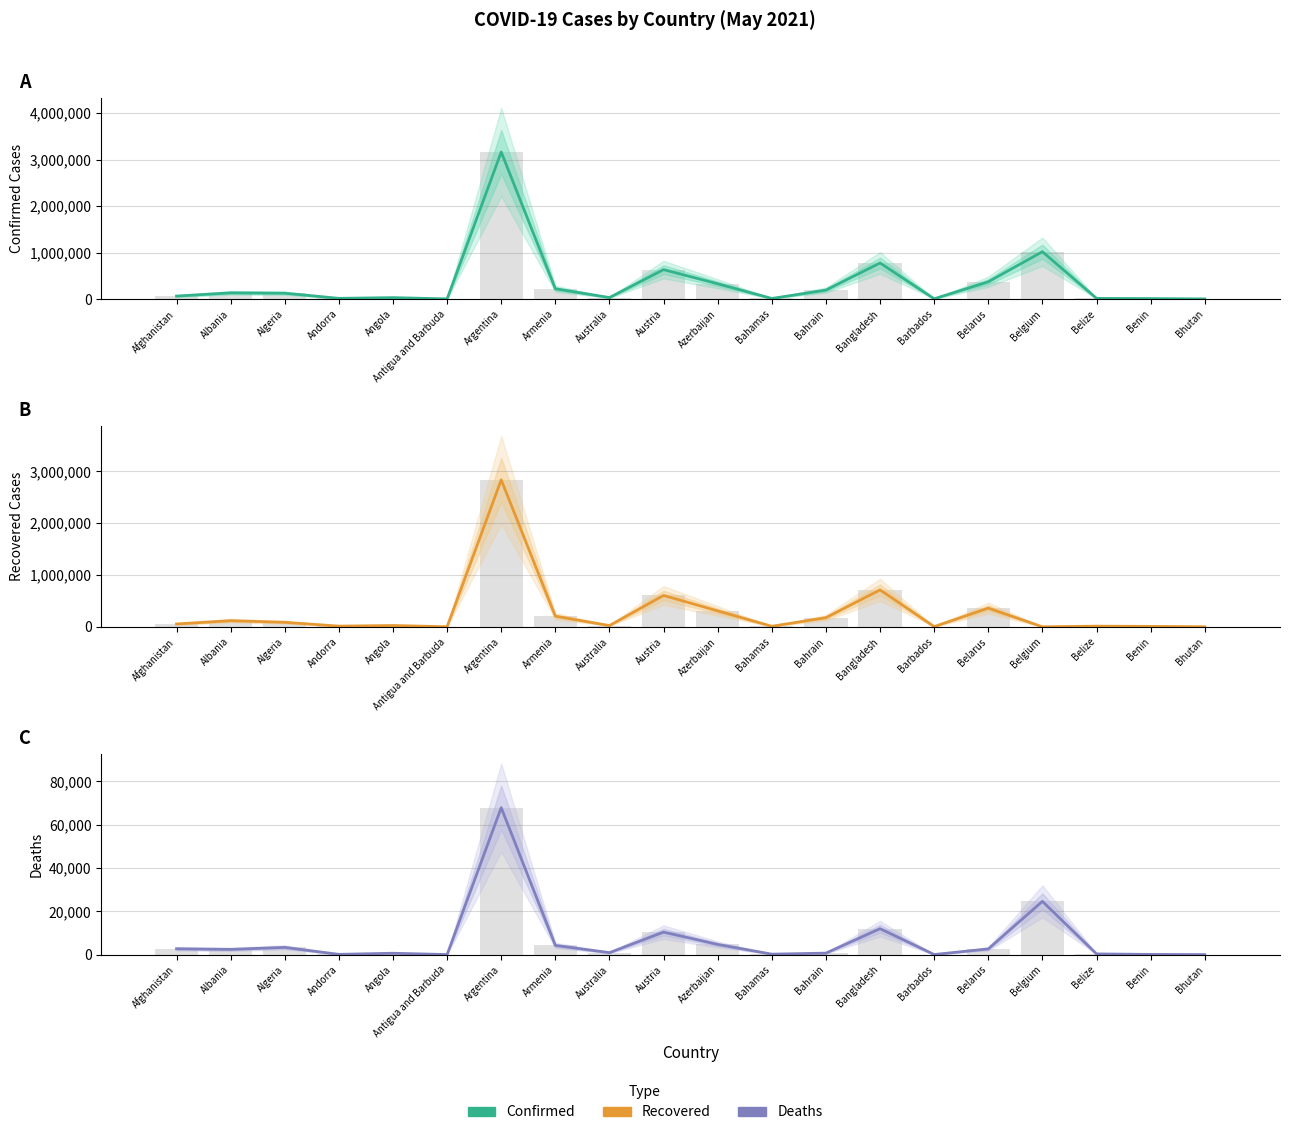

The value of Recovered at Azerbaijan is 307011. True or false?

True